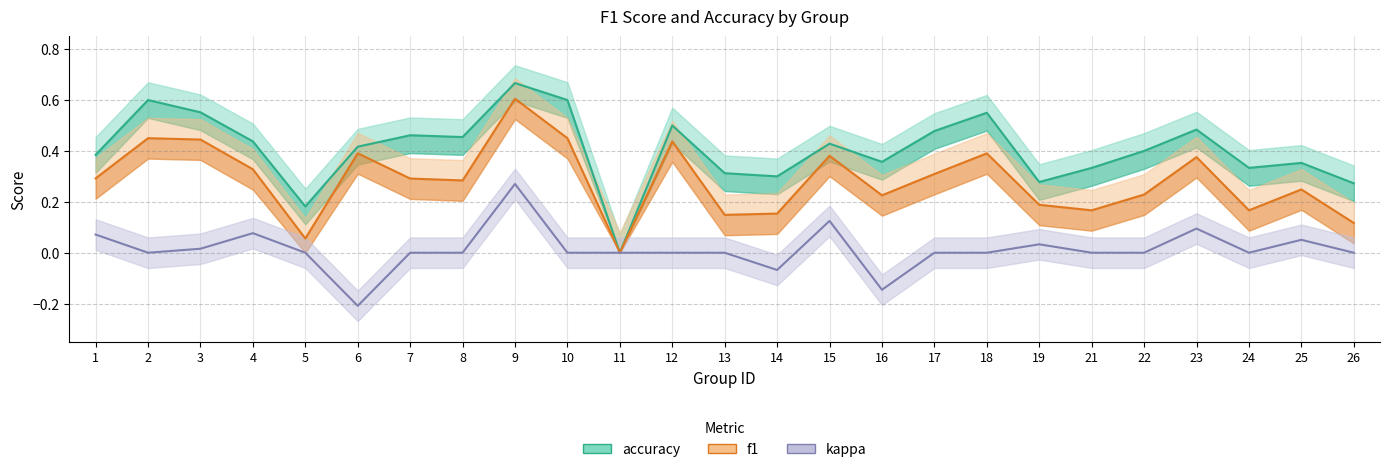

True or false: kappa has more than 2 points higher than both neighbors.

True